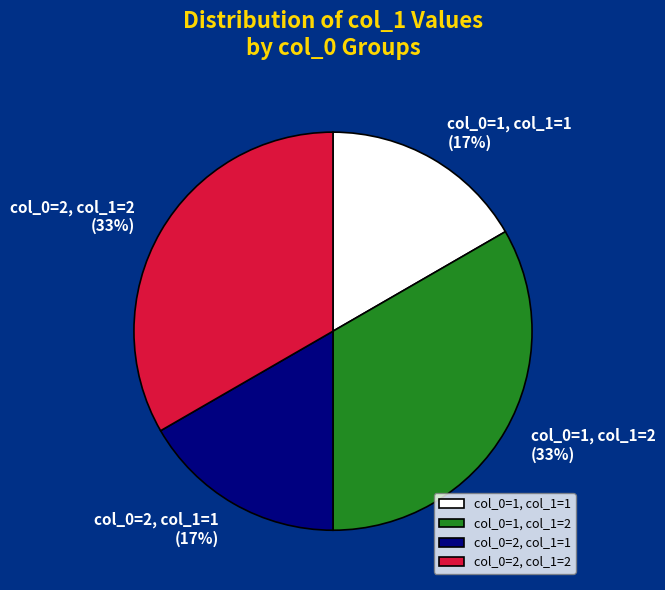

To the nearest percent, what is the combined percentage of col_0=2, col_1=1 (17%) and col_0=2, col_1=2 (33%)?

50%